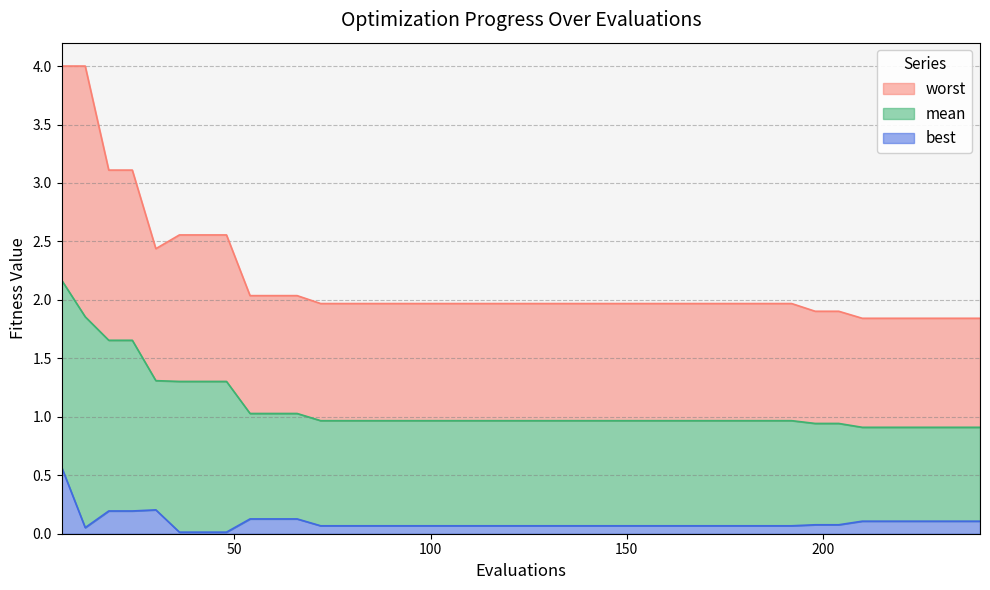

What are all the series names shown in the legend?

worst, mean, best